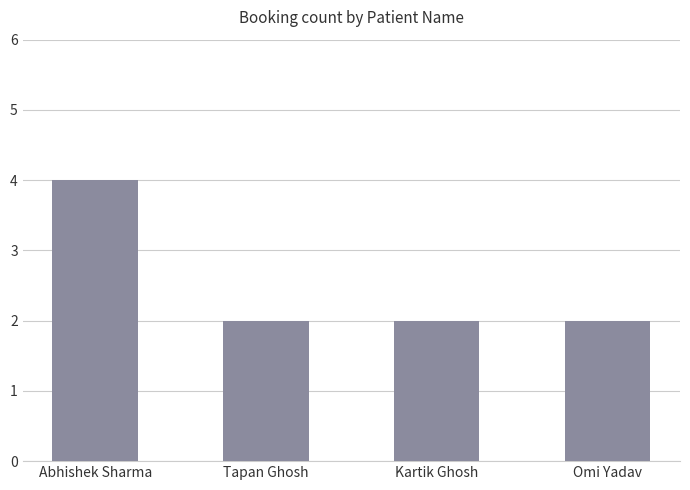

The chart shows a value of 2 at Kartik Ghosh. True or false?

True